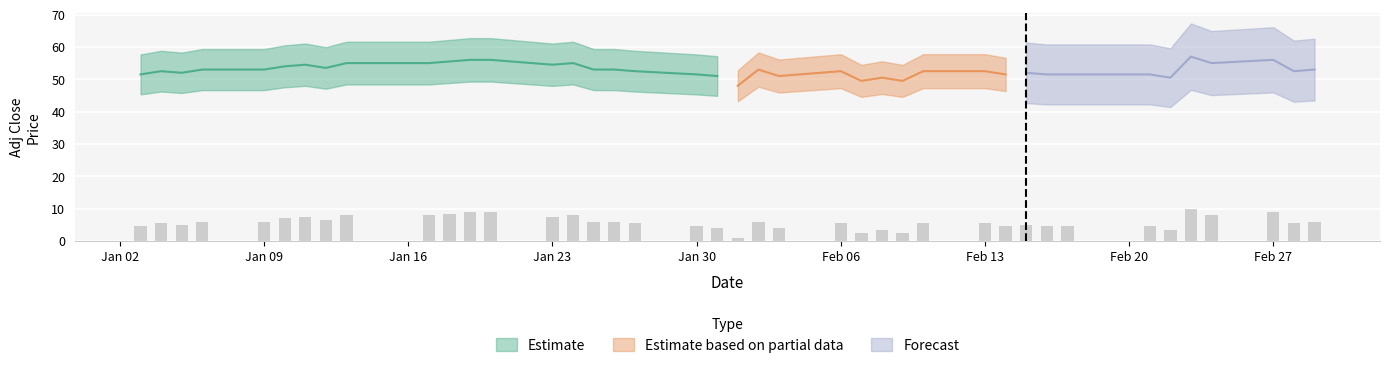

Reading left to right, list all the values displayed in this chart.

4.5	5.5	5.0	6.0	6.0	7.0	7.5	6.5	8.0	8.0	8.5	9.0	9.0	7.5	8.0	6.0	6.0	5.5	4.5	4.0	1.0	6.0	4.0	5.5	2.5	3.5	2.5	5.5	5.5	4.5	5.0	4.5	4.5	4.5	3.5	10.0	8.0	9.0	5.5	6.0